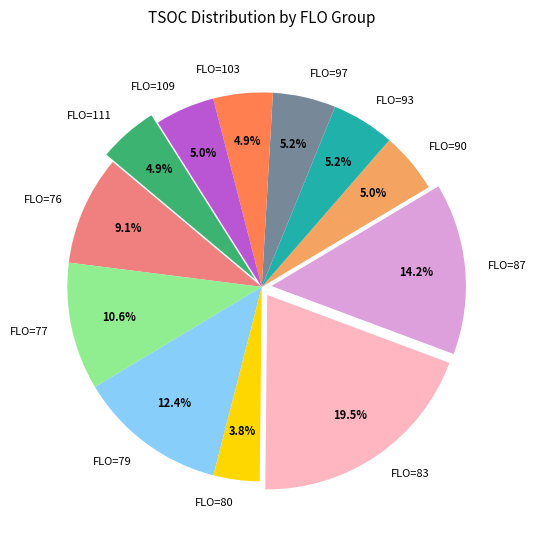

How many slices are in this pie chart?

12